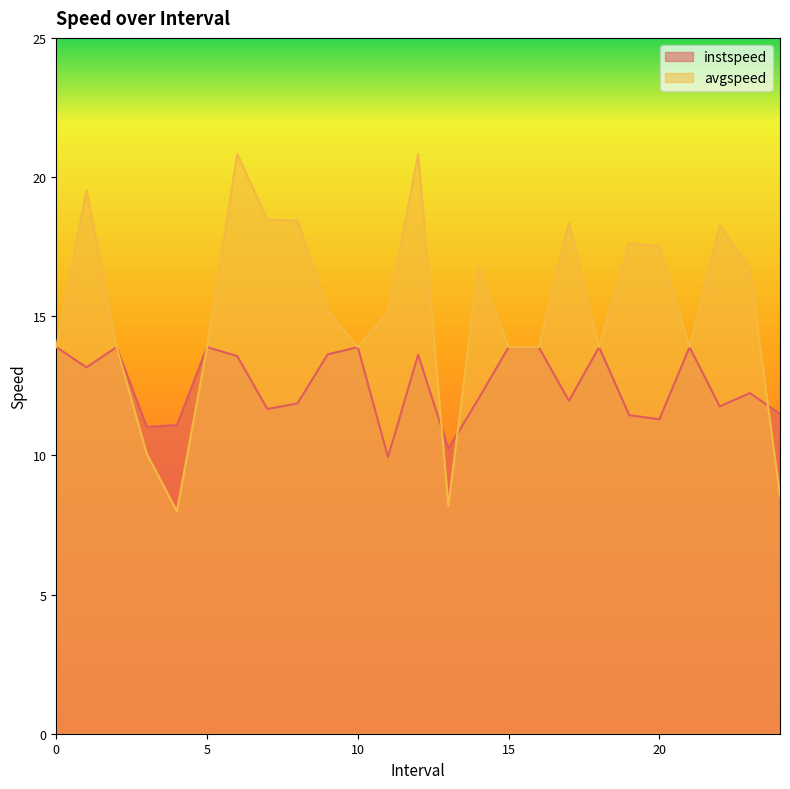

What is the spread (max minus min) of values at 24.0?

3.0